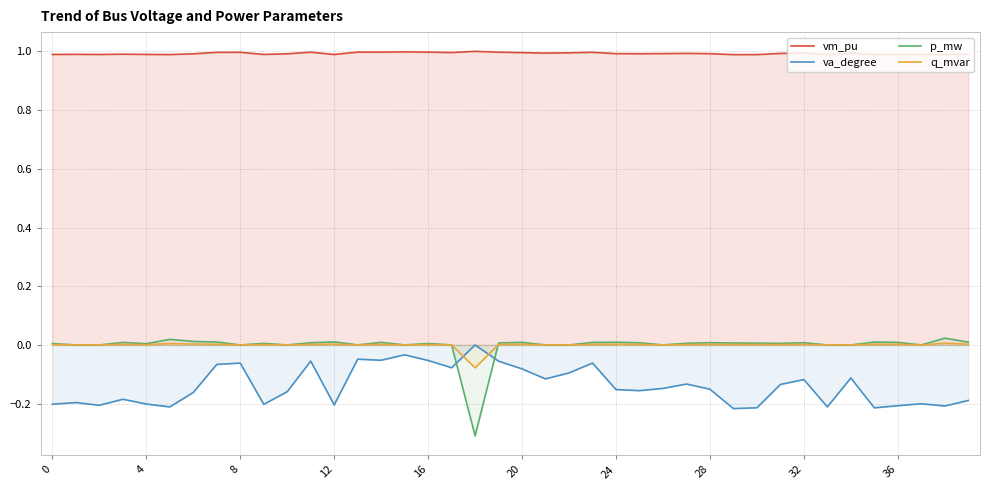

Reading left to right, extract all data points from this chart.

vm_pu: 1.0	1.0	1.0	1.0	1.0	1.0	1.0	1.0	1.0	1.0	1.0	1.0	1.0	1.0	1.0	1.0	1.0	1.0	1.0	1.0	1.0	1.0	1.0	1.0	1.0	1.0	1.0	1.0	1.0	1.0	1.0	1.0	1.0	1.0	1.0	1.0	1.0	1.0	1.0	1.0
va_degree: -0.2	-0.2	-0.2	-0.2	-0.2	-0.2	-0.2	-0.1	-0.1	-0.2	-0.2	-0.1	-0.2	-0.0	-0.1	-0.0	-0.1	-0.1	0.0	-0.1	-0.1	-0.1	-0.1	-0.1	-0.2	-0.2	-0.1	-0.1	-0.2	-0.2	-0.2	-0.1	-0.1	-0.2	-0.1	-0.2	-0.2	-0.2	-0.2	-0.2
p_mw: 0.0	0.0	0.0	0.0	0.0	0.0	0.0	0.0	0.0	0.0	0.0	0.0	0.0	0.0	0.0	0.0	0.0	0.0	-0.3	0.0	0.0	0.0	0.0	0.0	0.0	0.0	0.0	0.0	0.0	0.0	0.0	0.0	0.0	0.0	0.0	0.0	0.0	0.0	0.0	0.0
q_mvar: 0.0	0.0	0.0	0.0	0.0	0.0	0.0	0.0	0.0	0.0	0.0	0.0	0.0	0.0	0.0	0.0	0.0	0.0	-0.1	0.0	0.0	0.0	0.0	0.0	0.0	0.0	0.0	0.0	0.0	0.0	0.0	0.0	0.0	0.0	0.0	0.0	0.0	0.0	0.0	0.0